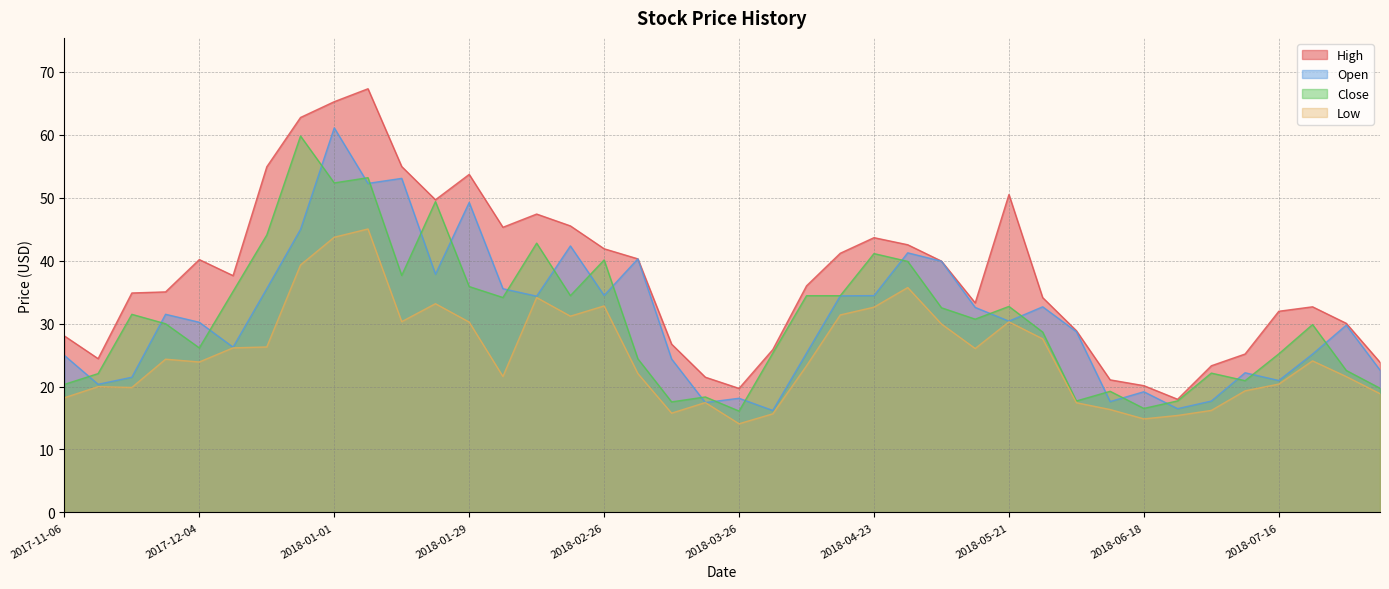

What position from the right is 2018-06-18?

8